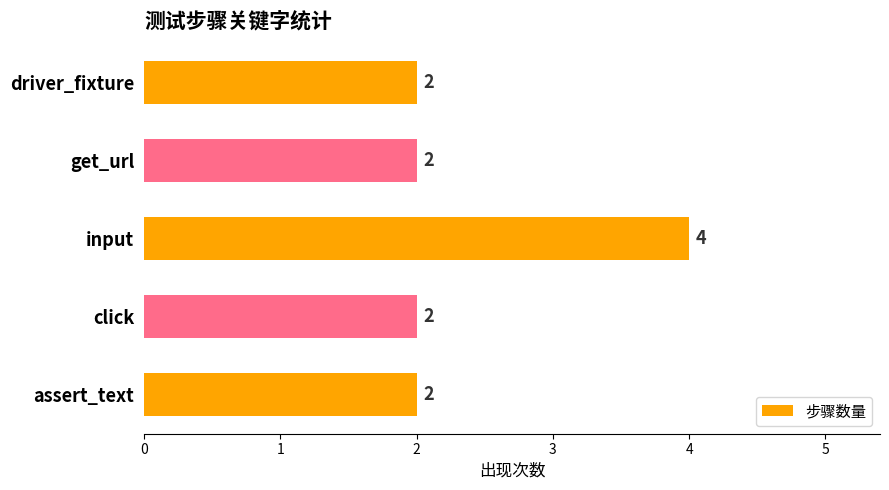

What is the change in value from get_url to input?

+2